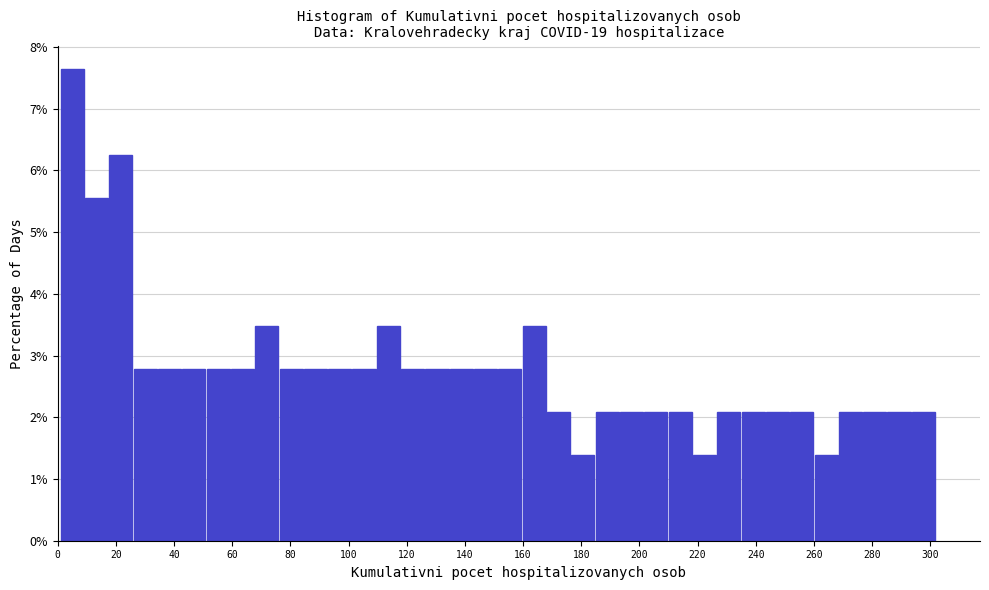

How tall is the bar that spans 10 to 18 on the x-axis? Neither the bar edges nor the heights are printed on the chart, so give them approximately, as read against the axes.

5.6